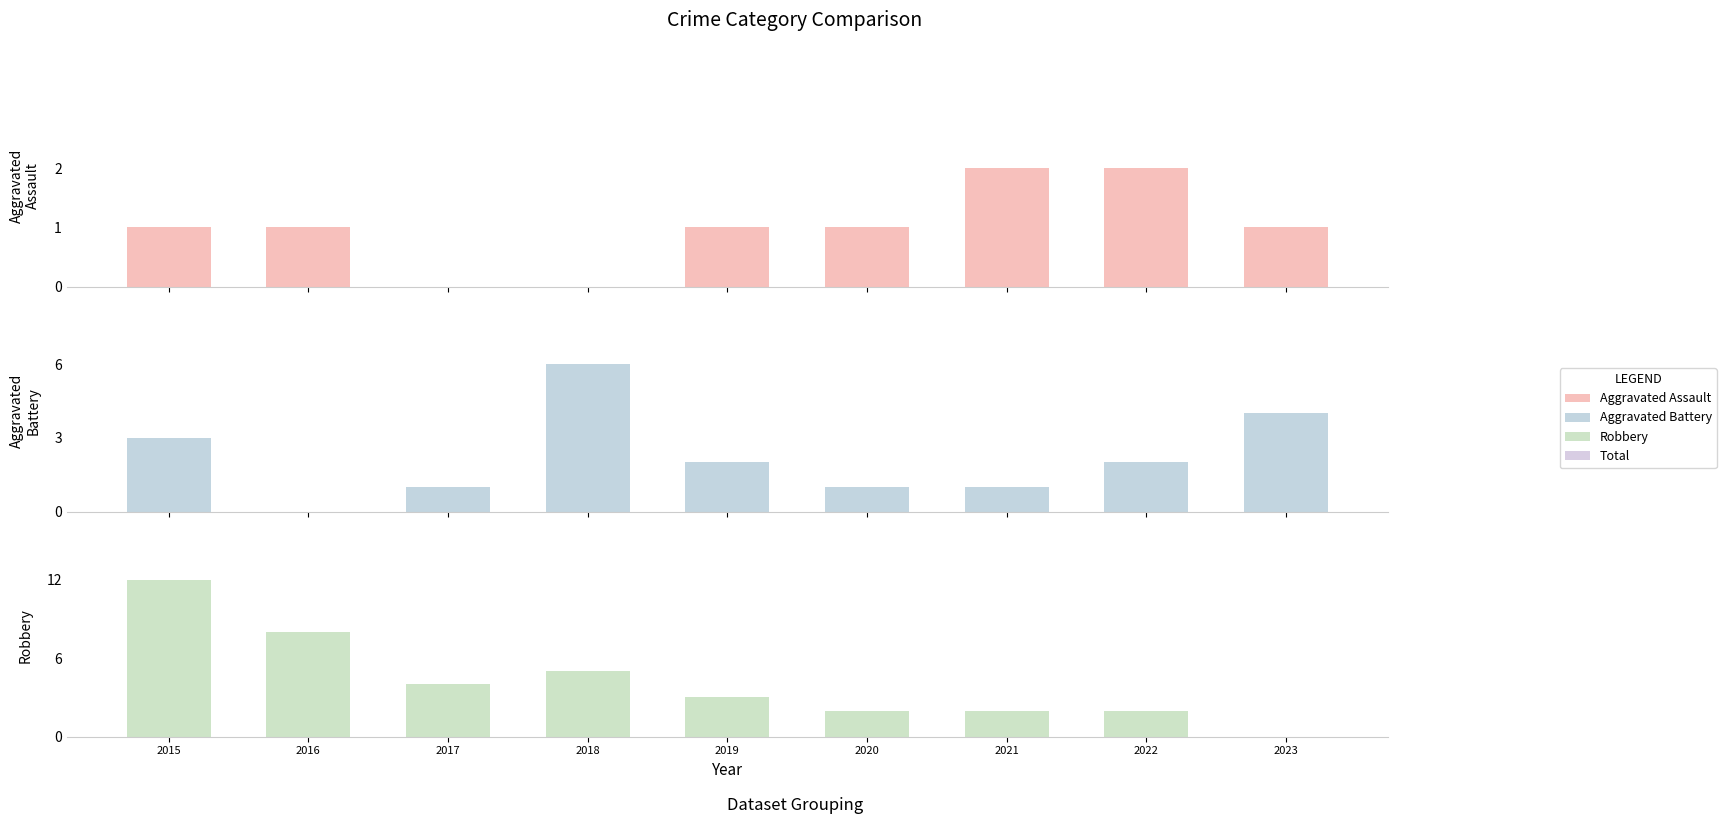

How many bars are there in total?

27